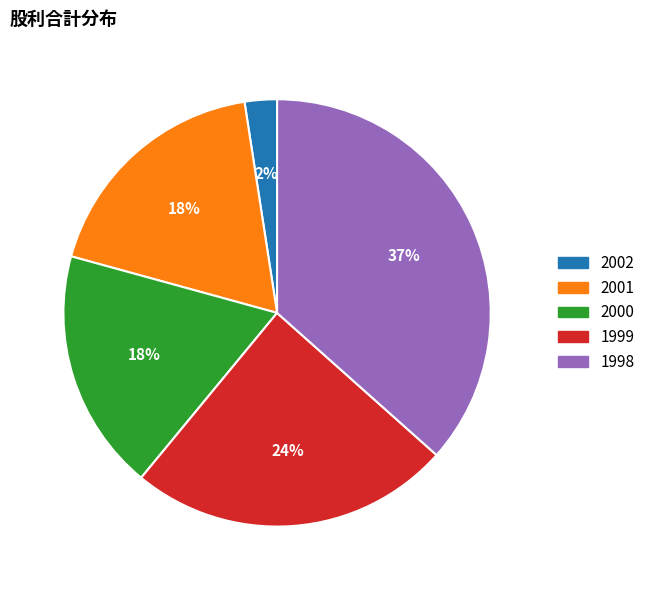

How many segments does this pie chart have?

5